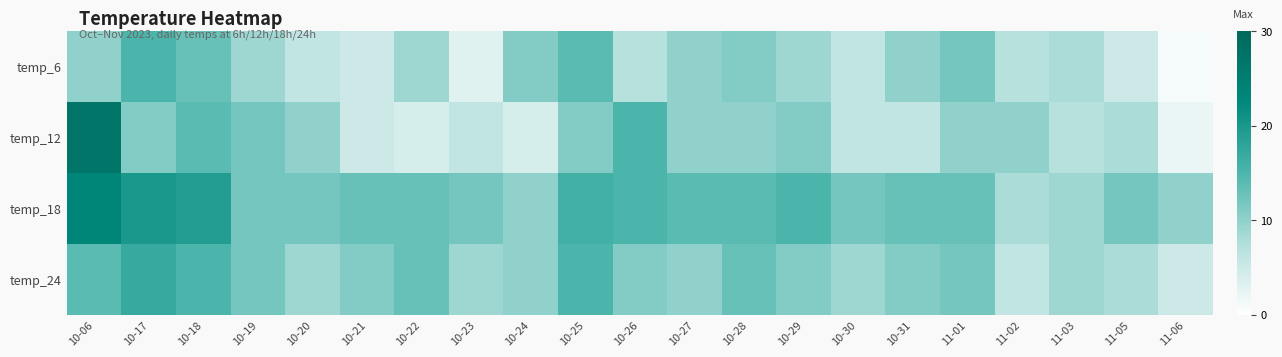

Reading left to right, extract all data points from this chart.

temp_6: 10-06=10	10-17=15	10-18=13	10-19=9	10-20=6	10-21=5	10-22=9	10-23=3	10-24=11	10-25=14	10-26=7	10-27=10	10-28=11	10-29=9	10-30=6	10-31=10	11-01=12	11-02=7	11-03=8	11-05=5	11-06=1
temp_12: 10-06=27	10-17=11	10-18=14	10-19=12	10-20=10	10-21=5	10-22=4	10-23=6	10-24=4	10-25=11	10-26=15	10-27=10	10-28=10	10-29=11	10-30=6	10-31=6	11-01=10	11-02=10	11-03=7	11-05=8	11-06=2
temp_18: 10-06=23	10-17=20	10-18=19	10-19=12	10-20=12	10-21=13	10-22=13	10-23=12	10-24=10	10-25=16	10-26=15	10-27=14	10-28=14	10-29=15	10-30=12	10-31=13	11-01=13	11-02=8	11-03=9	11-05=12	11-06=10
temp_24: 10-06=14	10-17=17	10-18=15	10-19=12	10-20=9	10-21=11	10-22=13	10-23=9	10-24=10	10-25=15	10-26=11	10-27=10	10-28=13	10-29=11	10-30=9	10-31=11	11-01=12	11-02=6	11-03=9	11-05=8	11-06=5